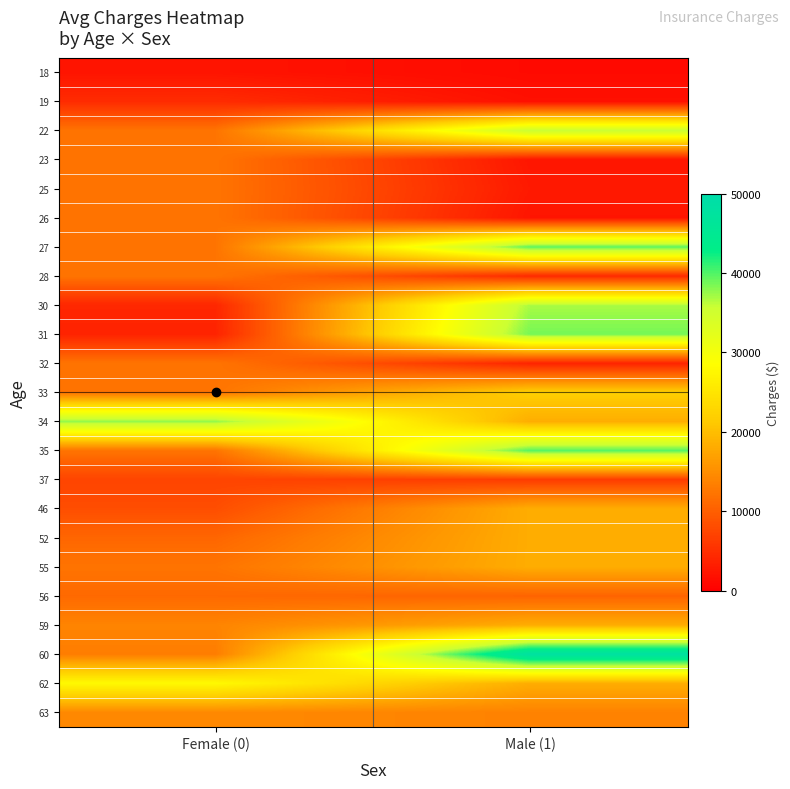

Reading right to left, what are all the values shown in this chart?

18: Male (1)=1137.0	Female (0)=2198.2
19: Male (1)=1837.2	Female (0)=4687.8
22: Male (1)=35585.6	Female (0)=12261.7
23: Male (1)=2395.2	Female (0)=12261.7
25: Male (1)=2721.3	Female (0)=12261.7
26: Male (1)=2302.3	Female (0)=12261.7
27: Male (1)=39611.8	Female (0)=12261.7
28: Male (1)=4449.5	Female (0)=12261.7
30: Male (1)=36837.5	Female (0)=4149.7
31: Male (1)=38711.0	Female (0)=3756.6
32: Male (1)=3866.9	Female (0)=12261.7
33: Male (1)=21984.5	Female (0)=12261.7
34: Male (1)=18245.1	Female (0)=37701.9
35: Male (1)=39774.3	Female (0)=12261.7
37: Male (1)=6406.4	Female (0)=7281.5
46: Male (1)=18245.1	Female (0)=8240.6
52: Male (1)=18245.1	Female (0)=10797.3
55: Male (1)=18245.1	Female (0)=12268.6
56: Male (1)=10602.4	Female (0)=11090.7
59: Male (1)=18245.1	Female (0)=14001.1
60: Male (1)=48173.4	Female (0)=13228.8
62: Male (1)=18245.1	Female (0)=27808.7
63: Male (1)=13770.1	Female (0)=14451.8